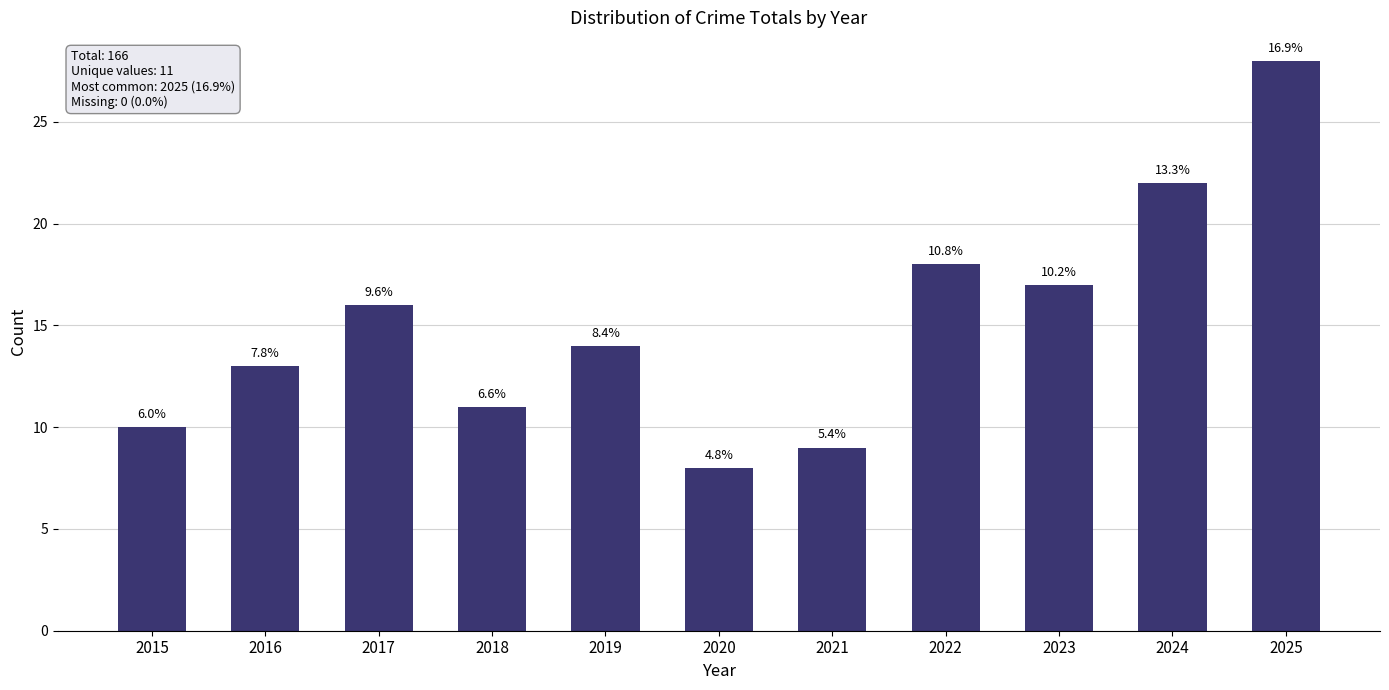

At which category does the chart reach its minimum across all series?

2020